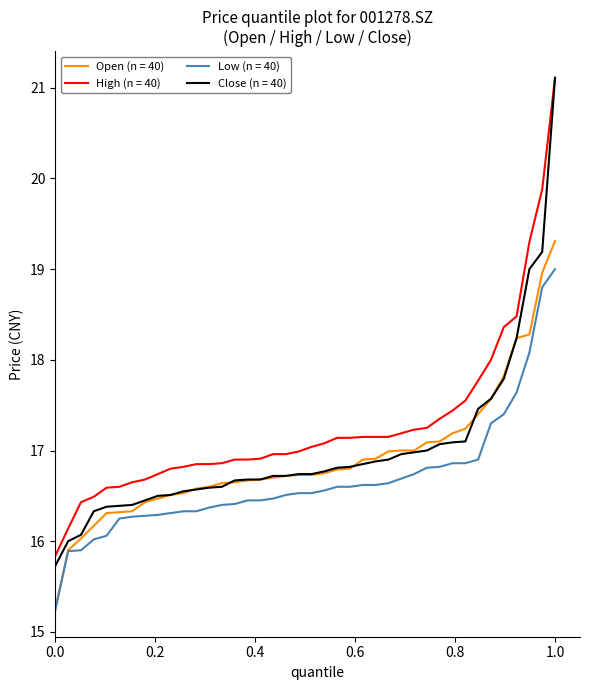

True or false: Open (n = 40) and High (n = 40) intersect in this chart.

False